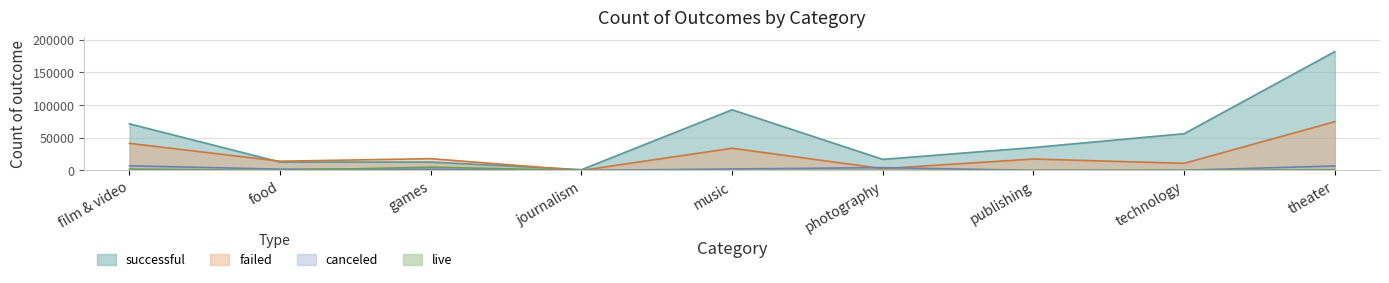

Rank the series by their maximum value, from highest to lowest.

successful, failed, canceled, live